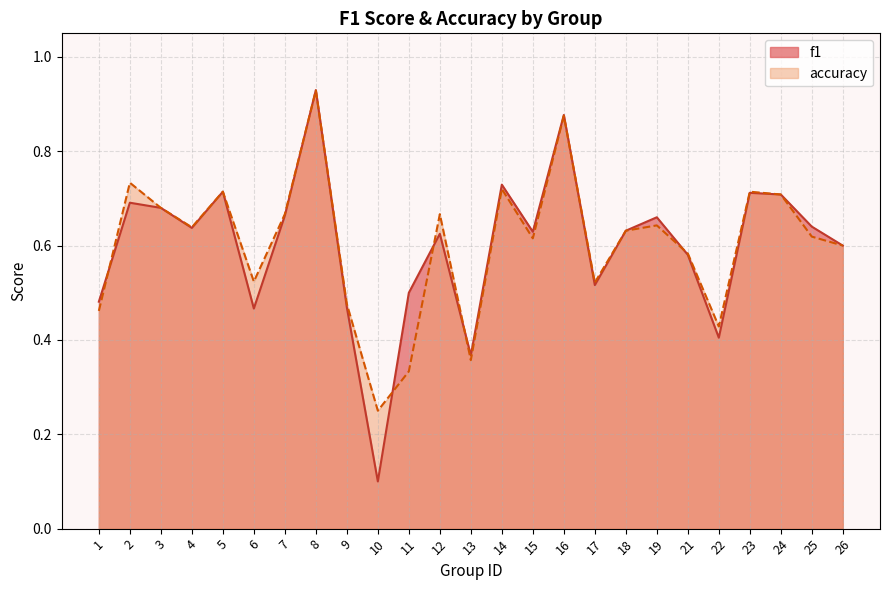

What is the smallest value displayed?

0.1